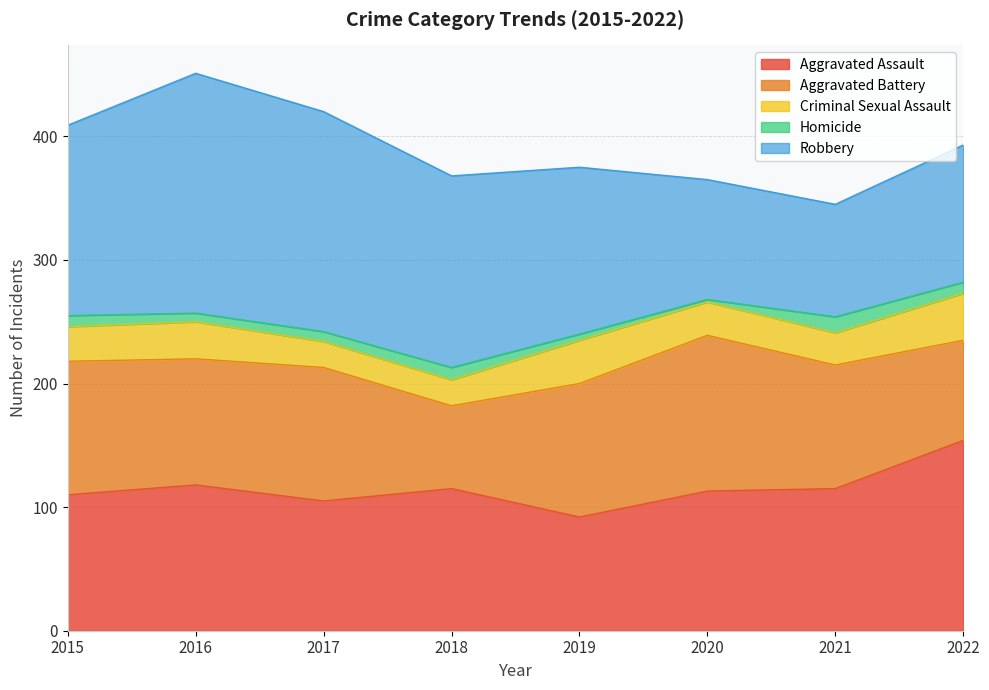

True or false: Criminal Sexual Assault and Robbery intersect in this chart.

False